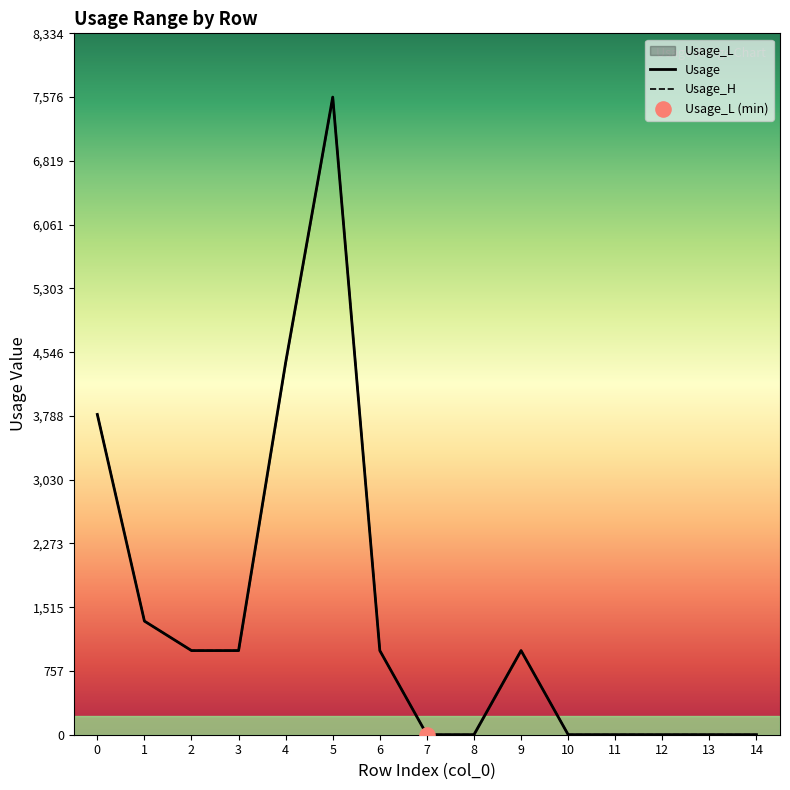

Which series reaches the maximum Y coordinate?

Usage